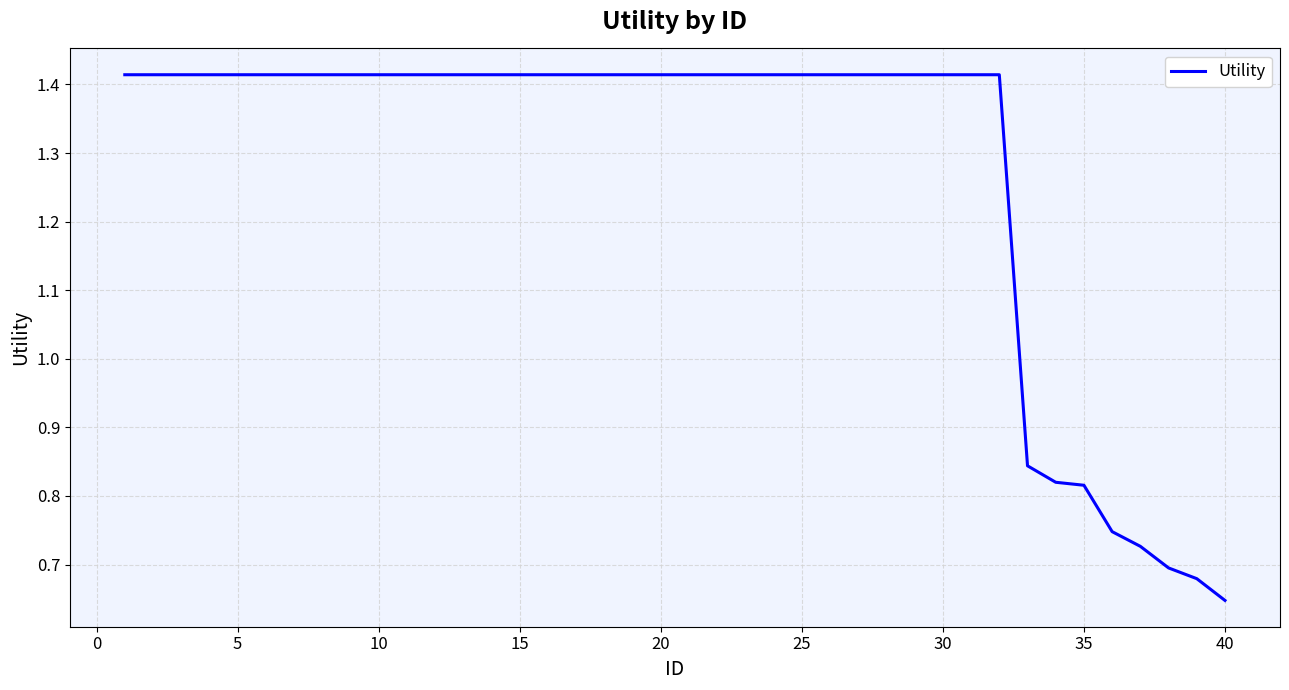

Is this an area chart (filled region under the line)?

No